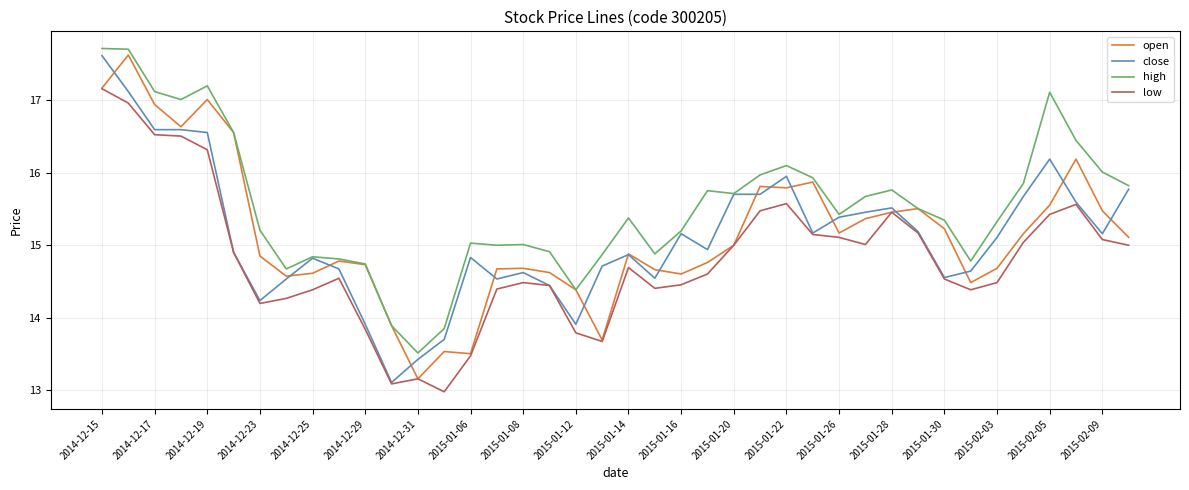

Which series has the largest total across all categories?

high